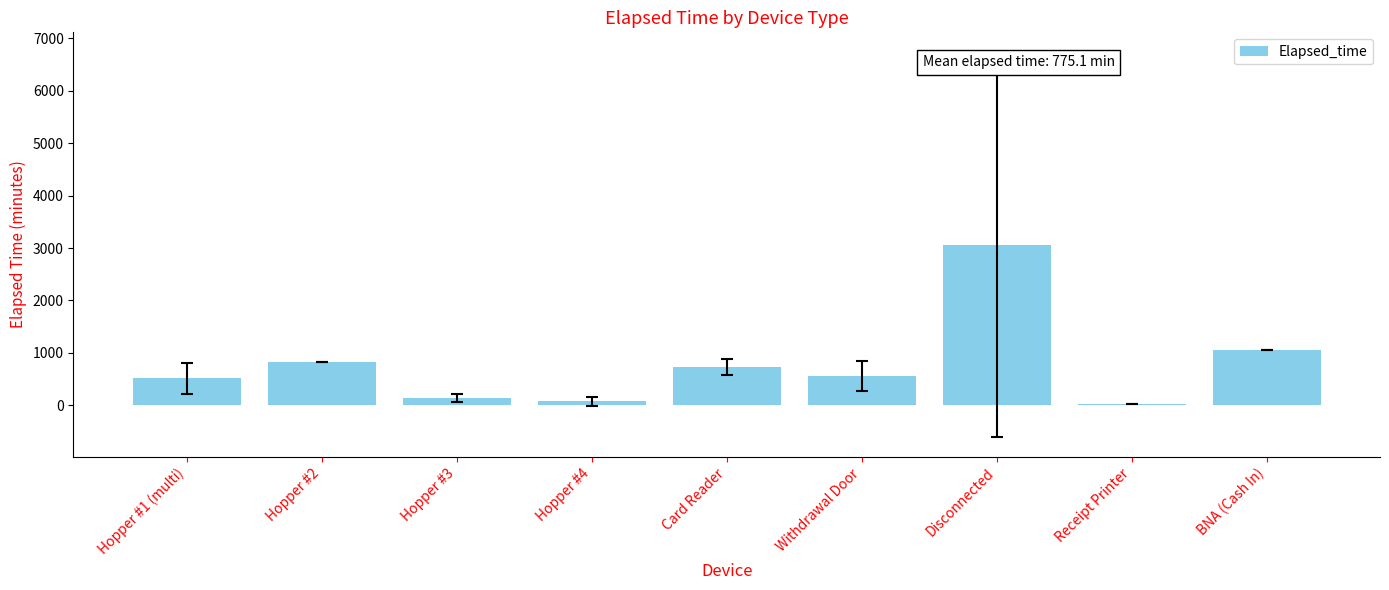

At which label is the value closest to 1540?

BNA (Cash In)